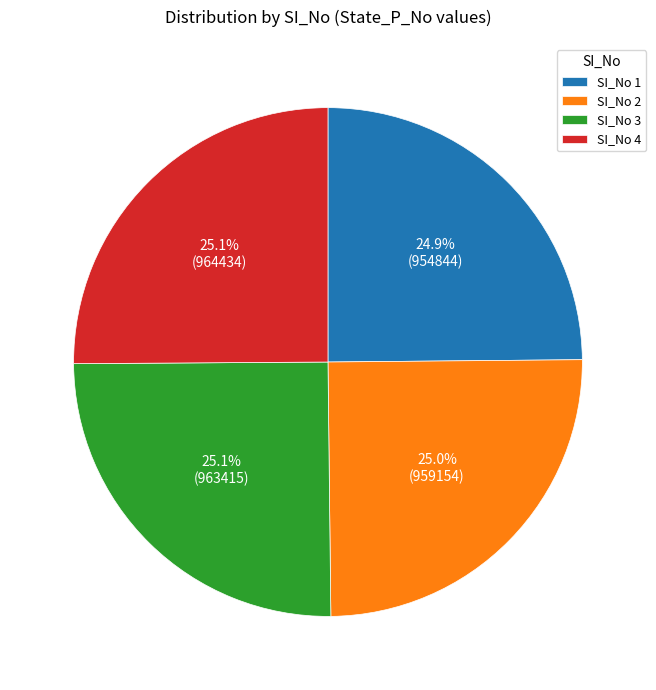

Do SI_No 4 and SI_No 1 together represent more than half of the pie?

No